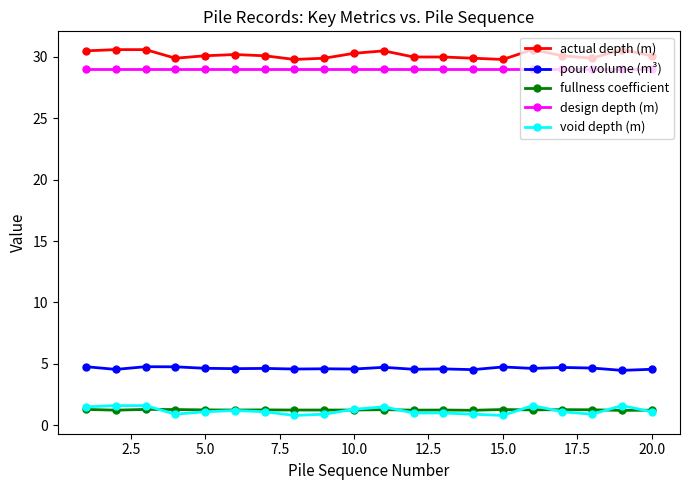

True or false: fullness coefficient and actual depth (m) intersect in this chart.

False